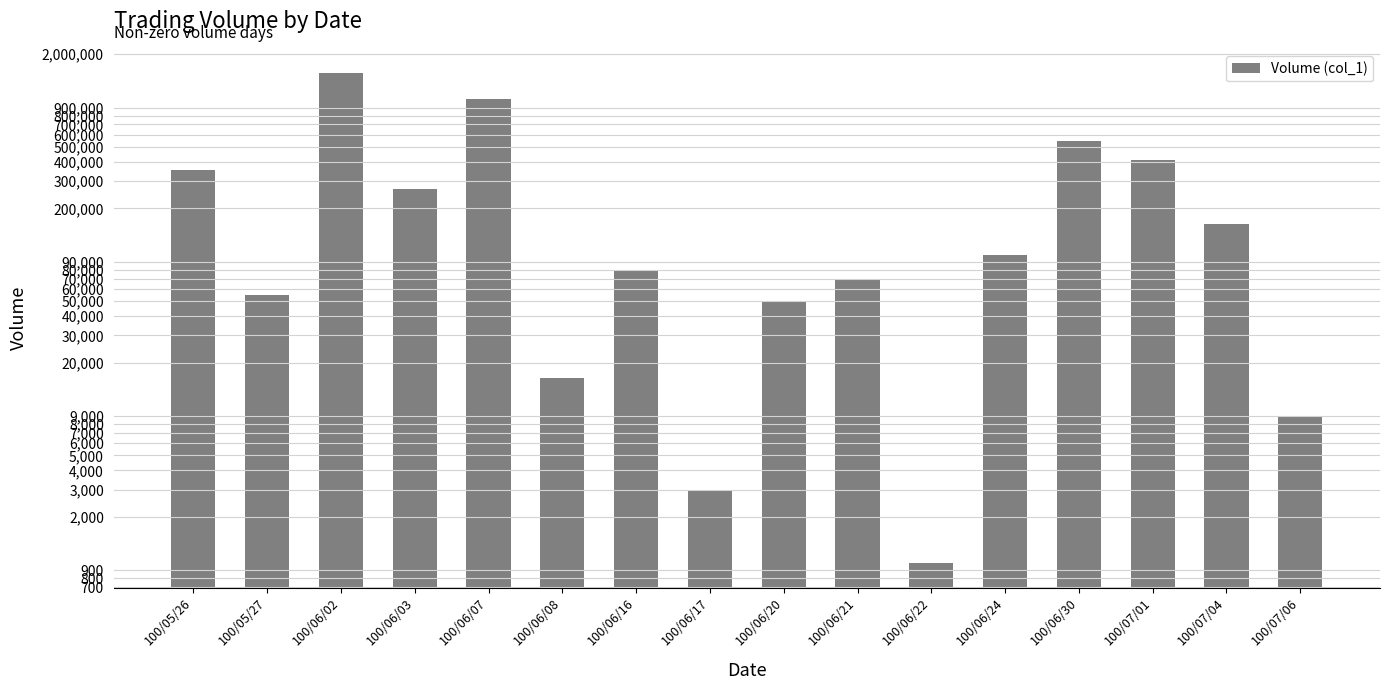

True or false: the data shows 355000 at 100/05/26.

True